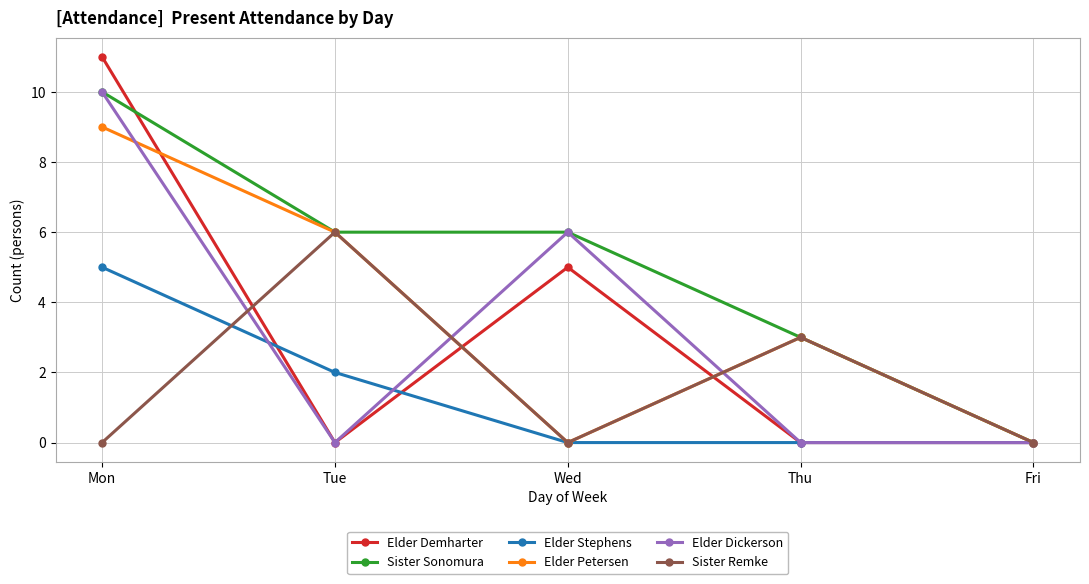

Is the value of Elder Dickerson at Thu greater than the value of Sister Sonomura at Mon?

No